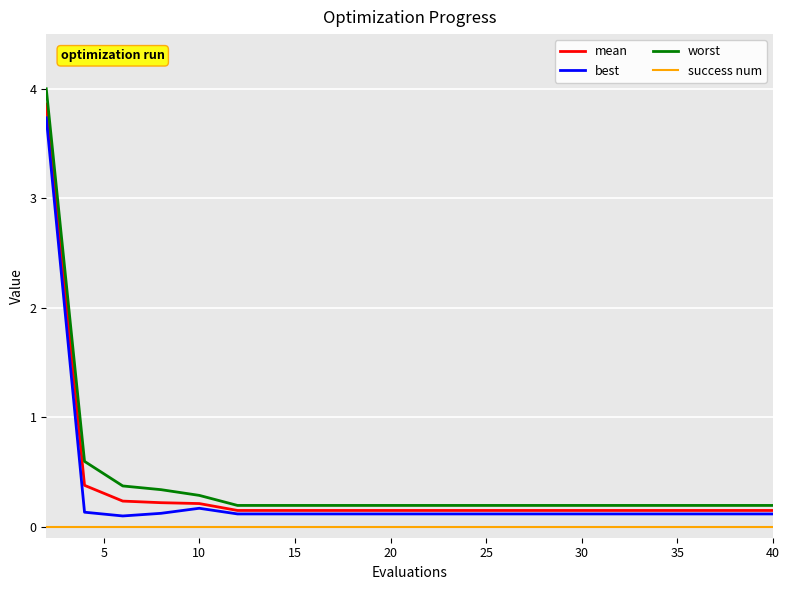

Which series has the widest spread of values?

worst